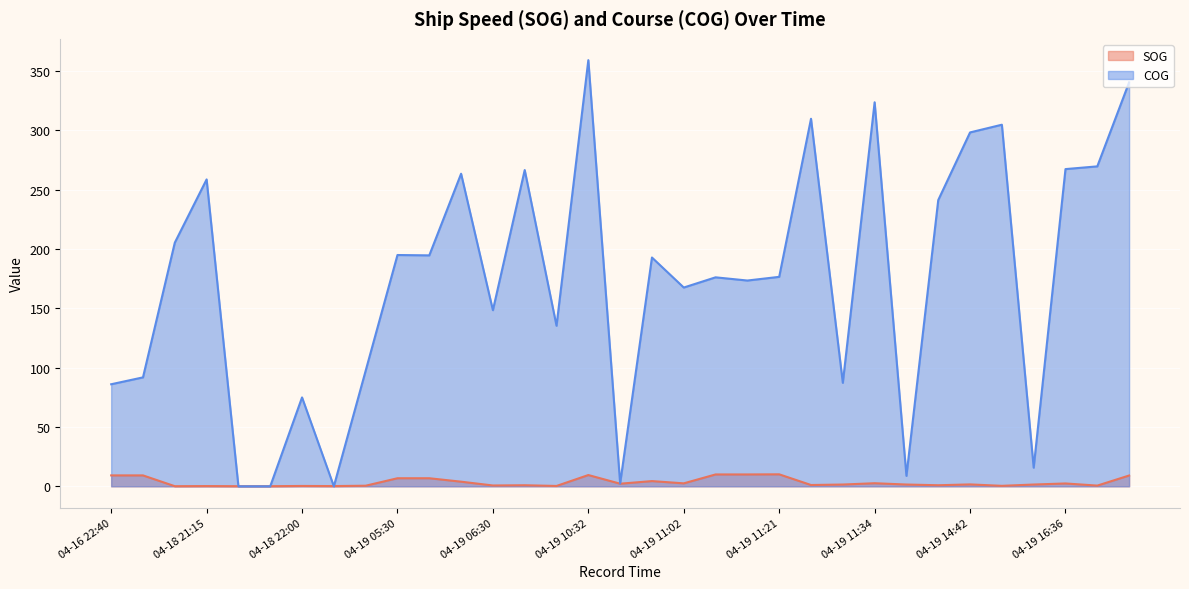

What is the label of the 8th point from the left?

04-18 23:49